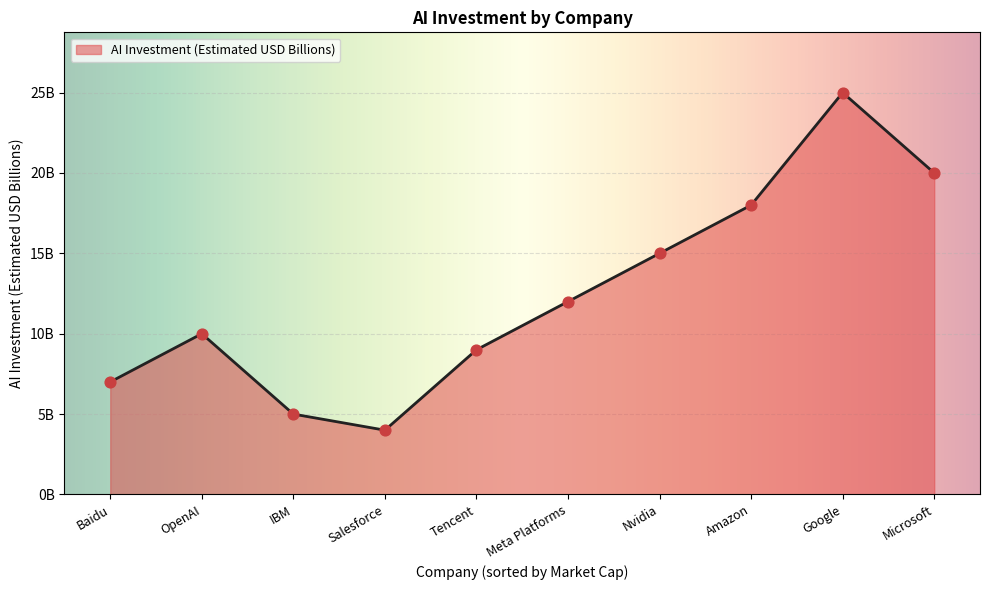

What is the ratio of the value at Baidu to the value at Amazon?

0.4